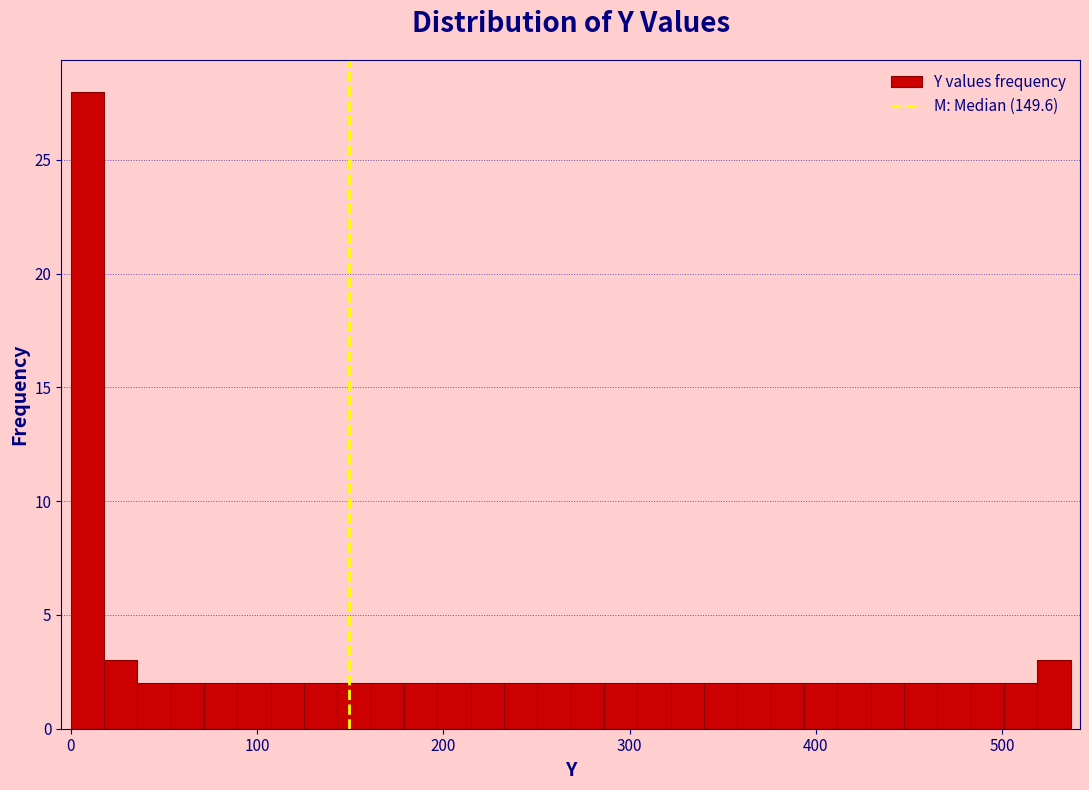

Around what value on the x-axis is the tallest bar? Give the approximate position of its centre, as read against the axis.

10